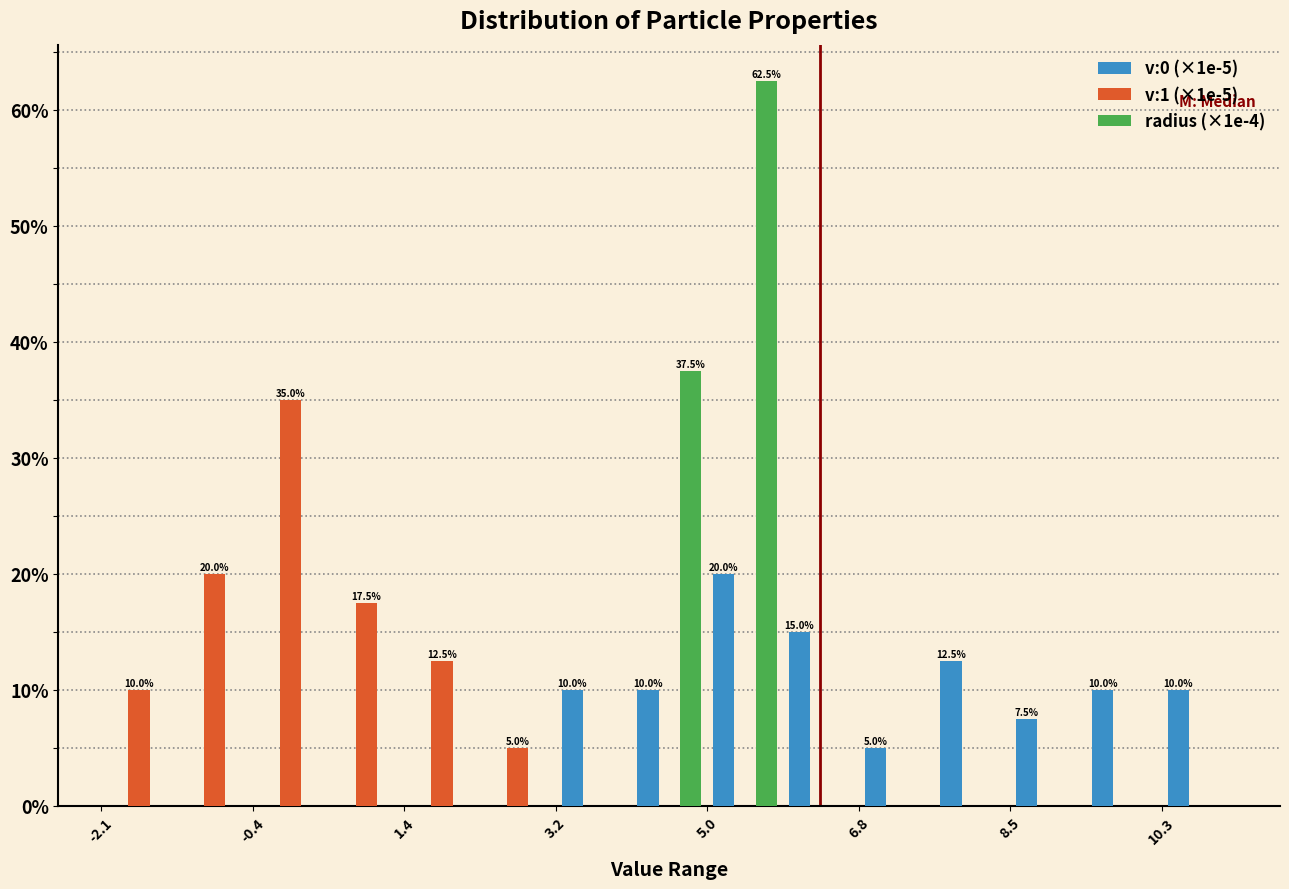

In the radius (×1e-4) series, which range on the x-axis has the tallest bar?

5.0 to 5.8